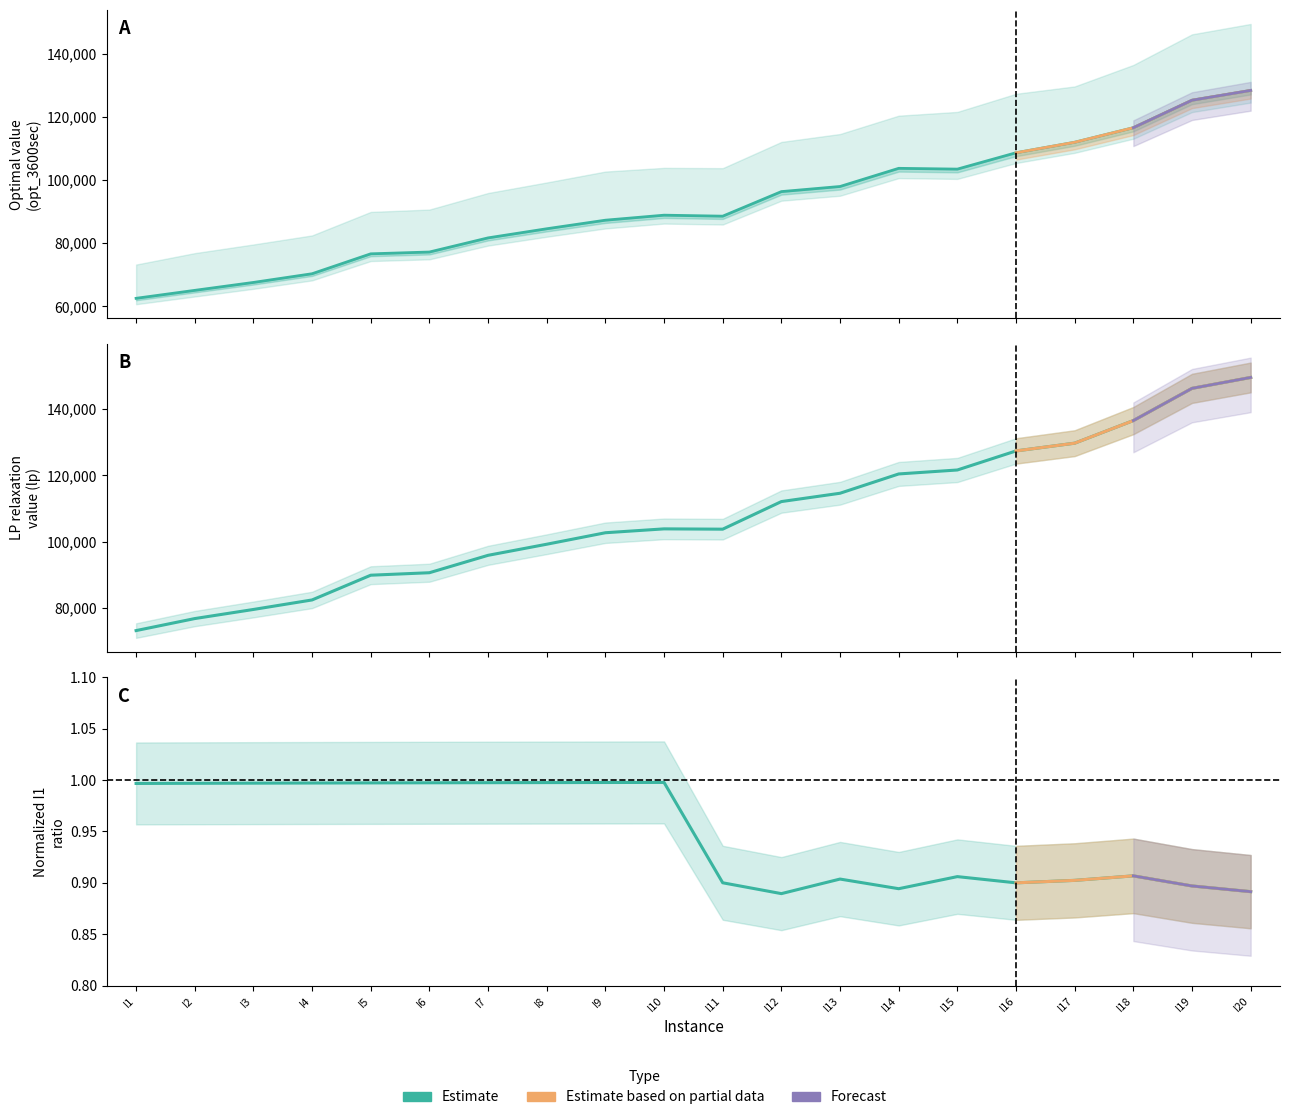

Between I6 and I14, which series saw the biggest shift?

bound_3600sec